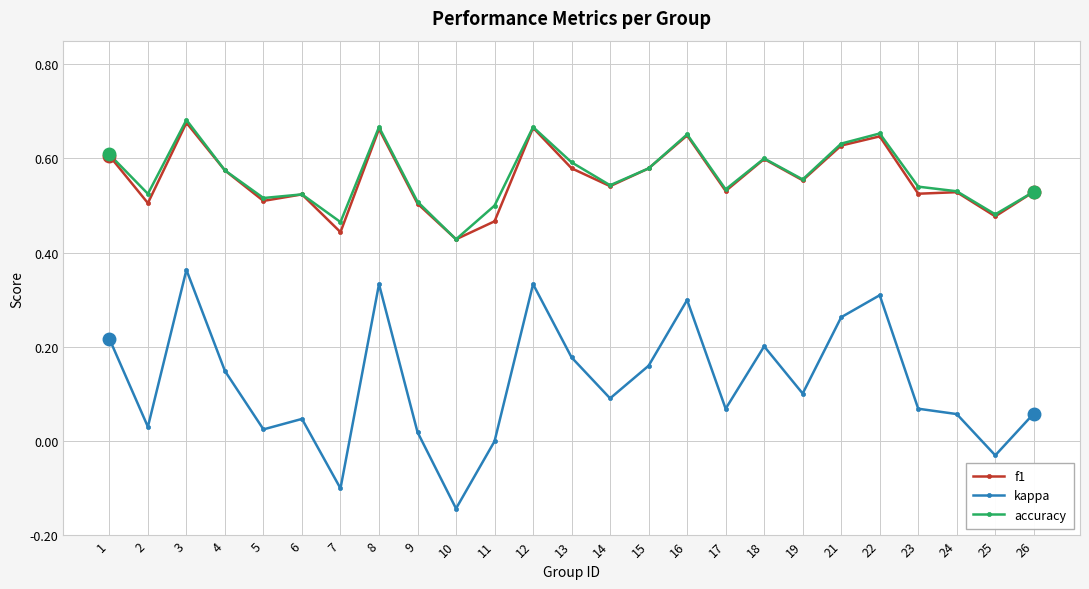

True or false: kappa and f1 cross at least once.

False